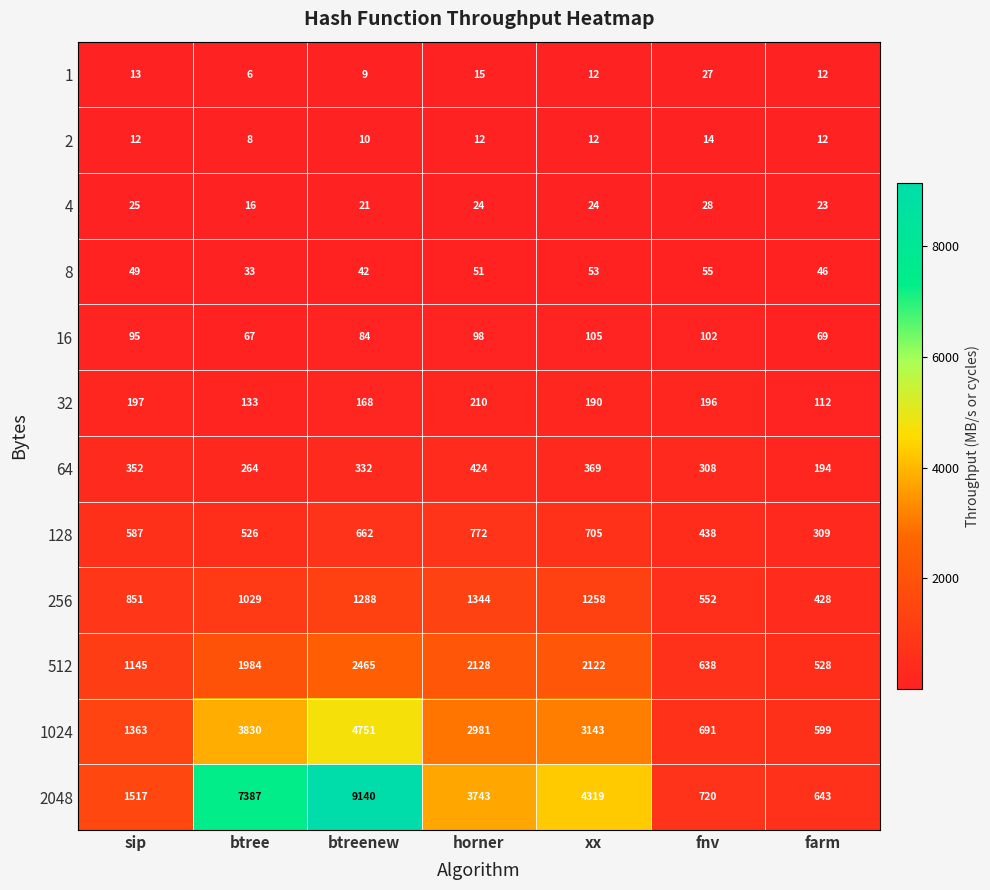

Which series has the widest spread of values?

2048